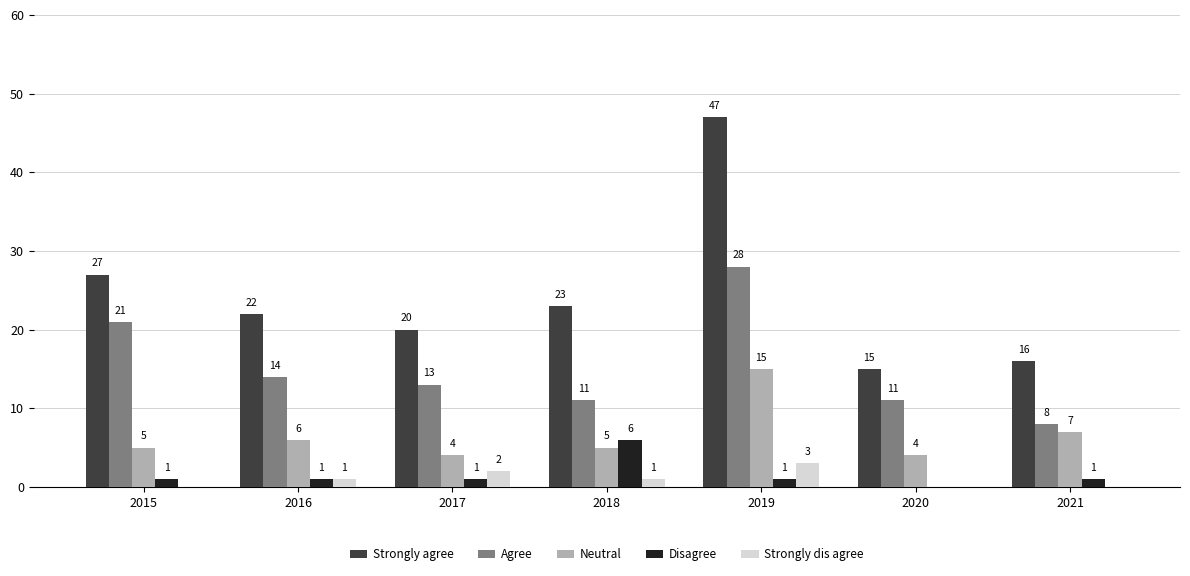

Reading left to right, list all the values displayed in this chart.

Strongly agree: 2015=27	2016=22	2017=20	2018=23	2019=47	2020=15	2021=16
Agree: 2015=21	2016=14	2017=13	2018=11	2019=28	2020=11	2021=8
Neutral: 2015=5	2016=6	2017=4	2018=5	2019=15	2020=4	2021=7
Disagree: 2015=1	2016=1	2017=1	2018=6	2019=1	2020=0	2021=1
Strongly dis agree: 2015=0	2016=1	2017=2	2018=1	2019=3	2020=0	2021=0